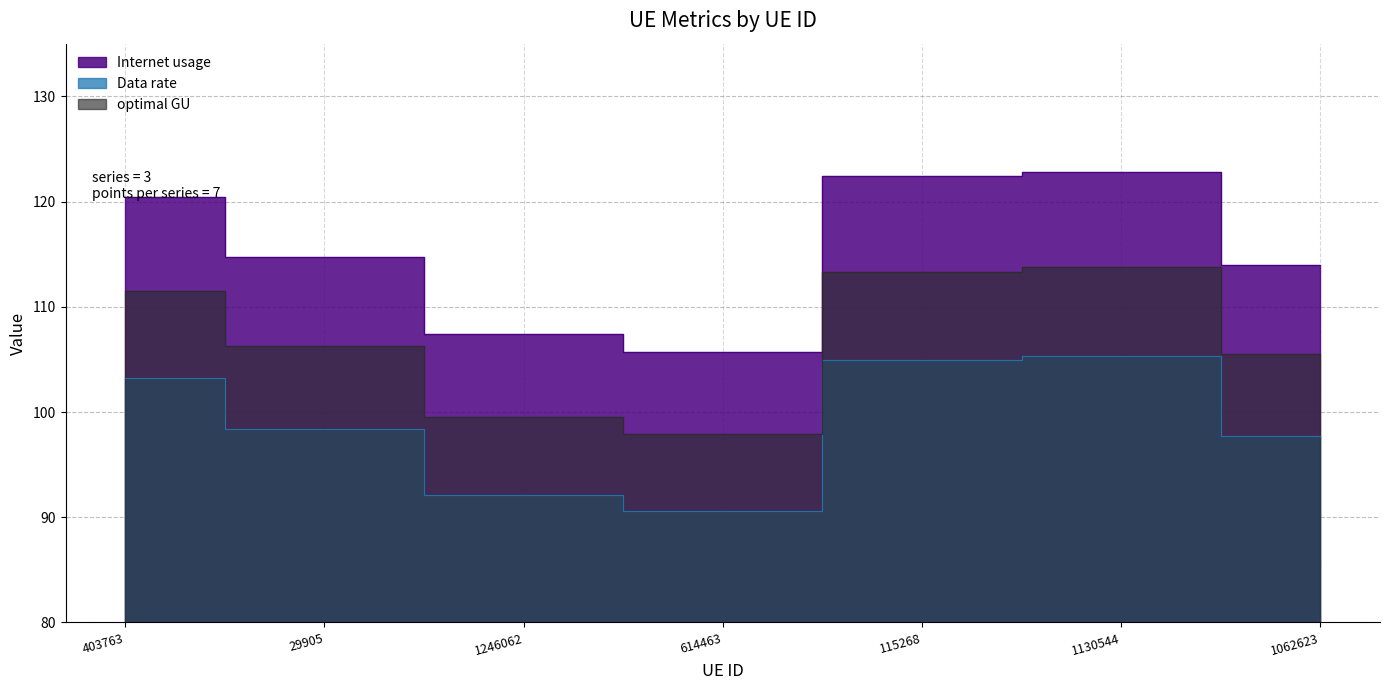

How many interior local peaks does the Internet usage series have?

1